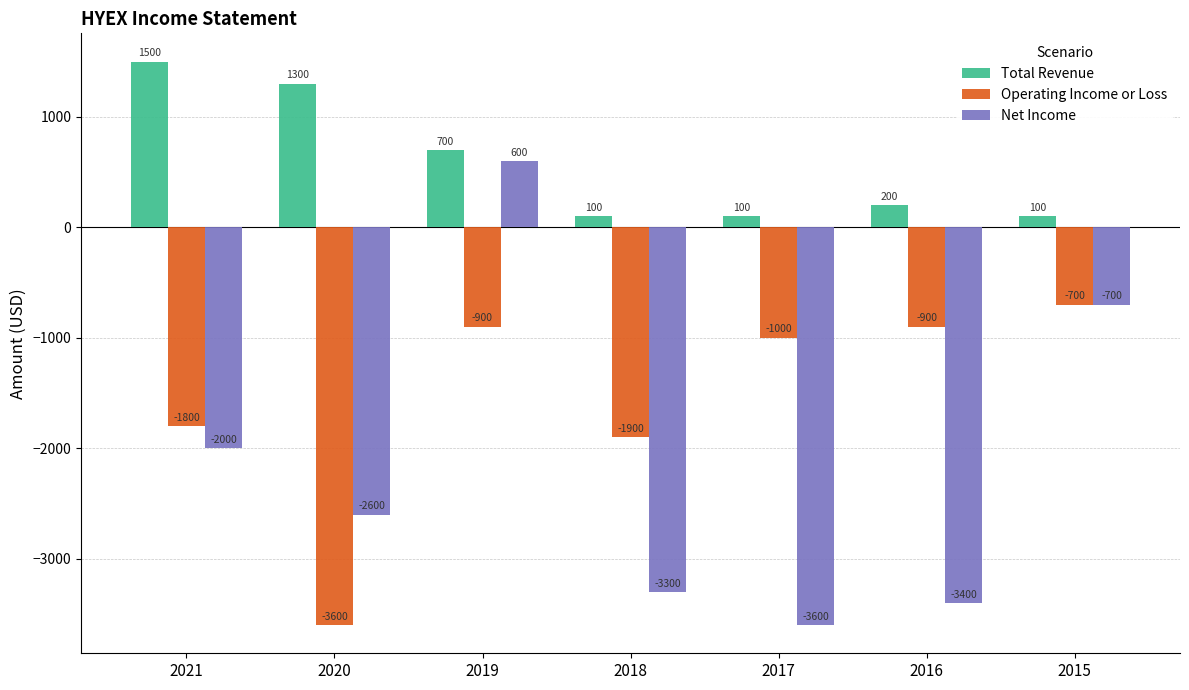

What is the minimum value shown in the chart?

-3600